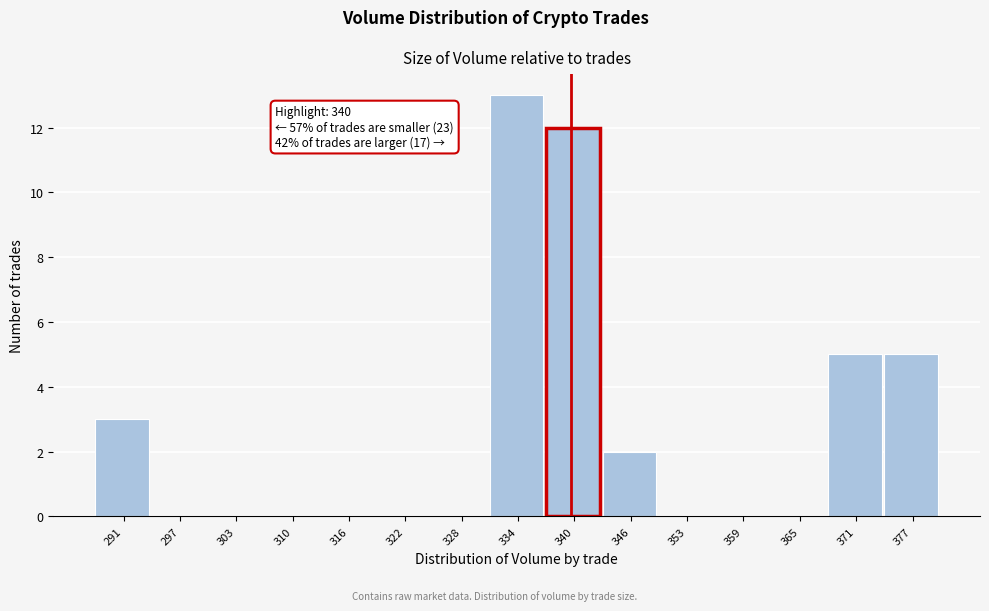

Over which range of the x-axis is the bar tallest?

331 to 337